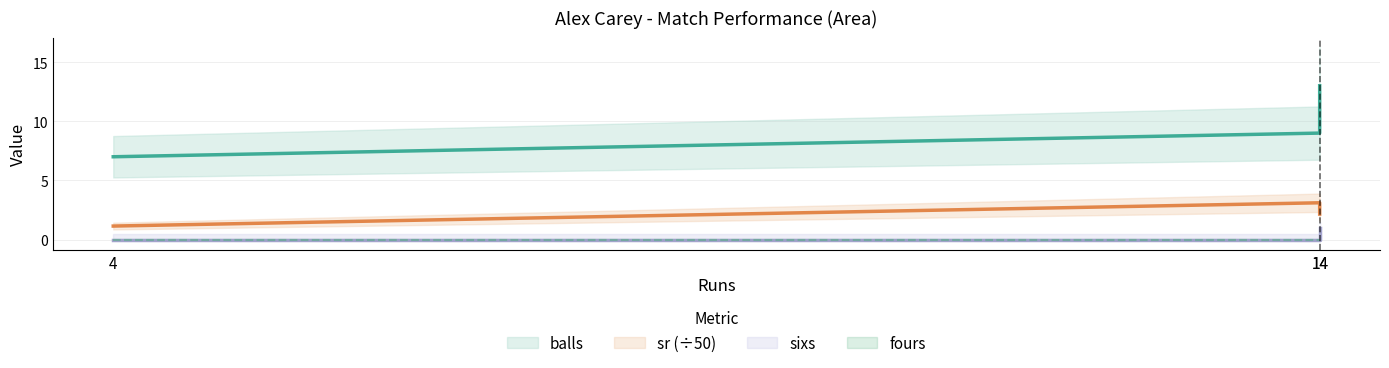

Reading left to right, what are all the values shown in this chart?

balls: 7.0	9.0	13.0
sr: 1.1	3.1	2.2
sixs: 0.0	0.0	1.0